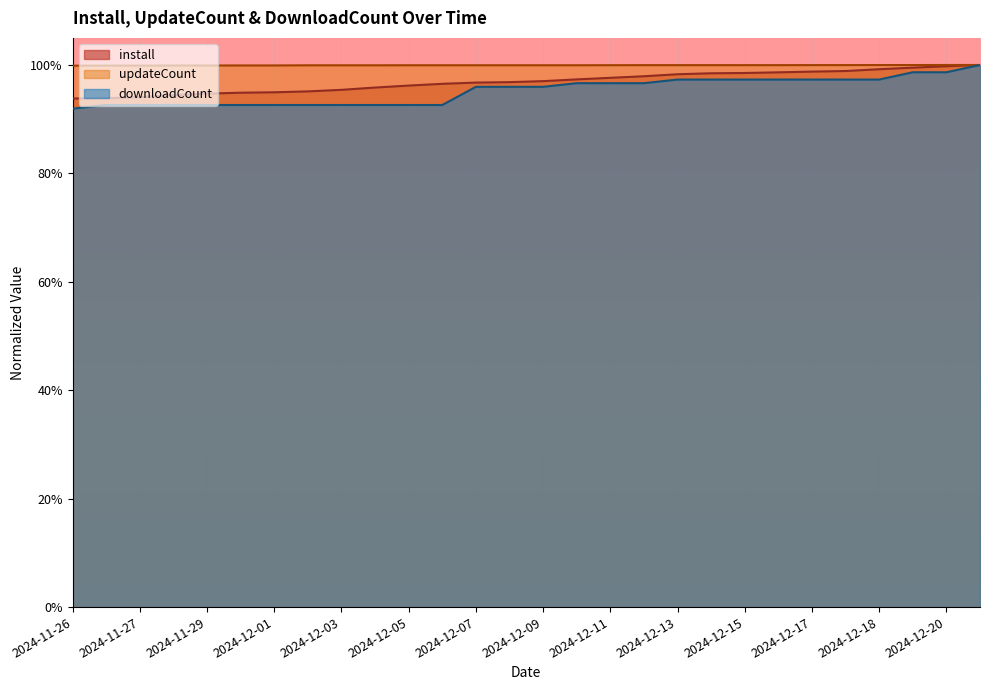

True or false: install and downloadCount cross at least once.

False